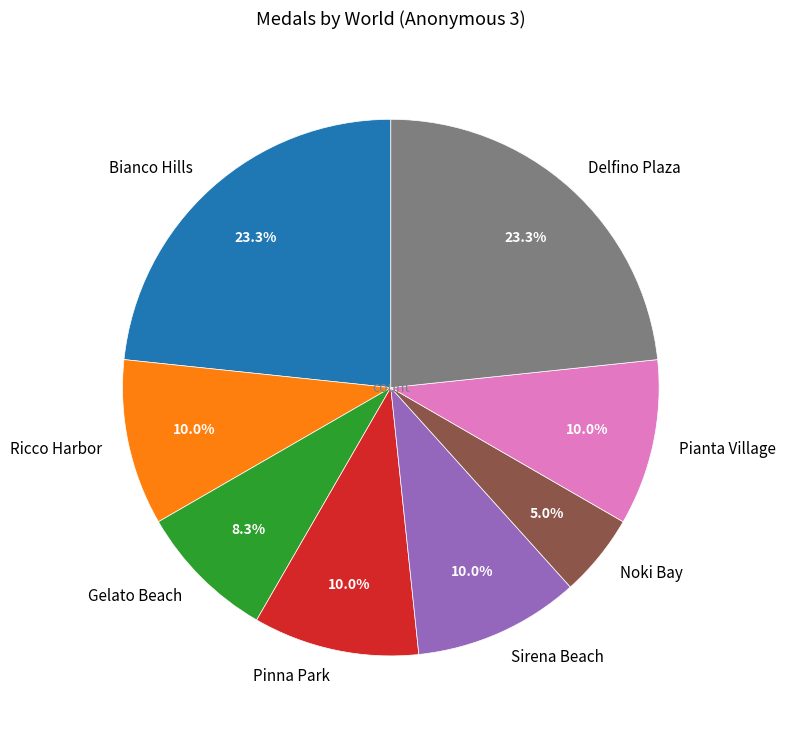

Which slice is the smallest?

Noki Bay